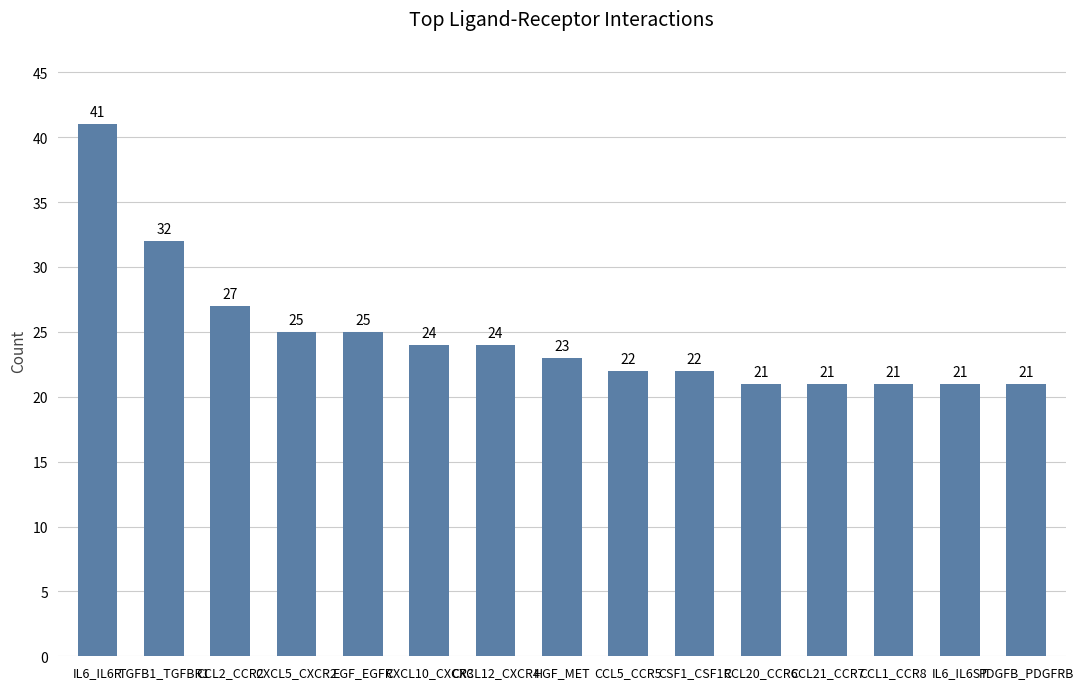

Reading left to right, list all the values displayed in this chart.

41	32	27	25	25	24	24	23	22	22	21	21	21	21	21